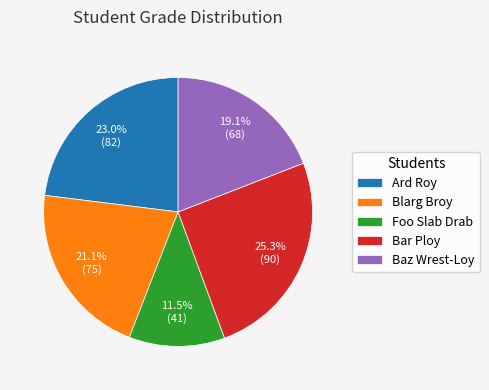

True or false: Baz Wrest-Loy accounts for 19% of the total.

True